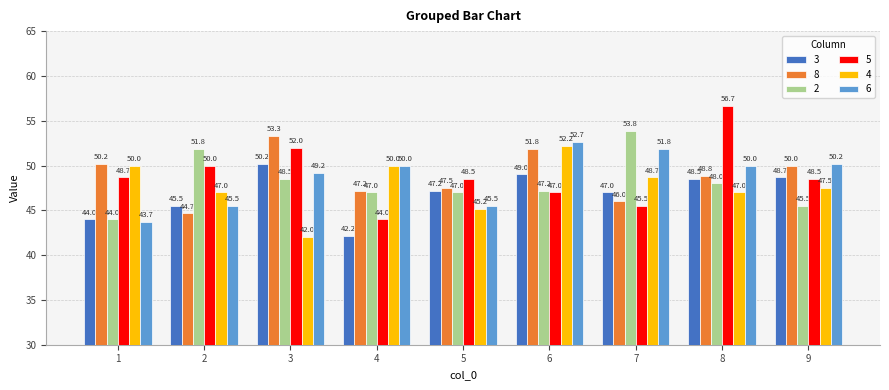

What is the difference between the second highest and minimum values in the 5 series?

8.0